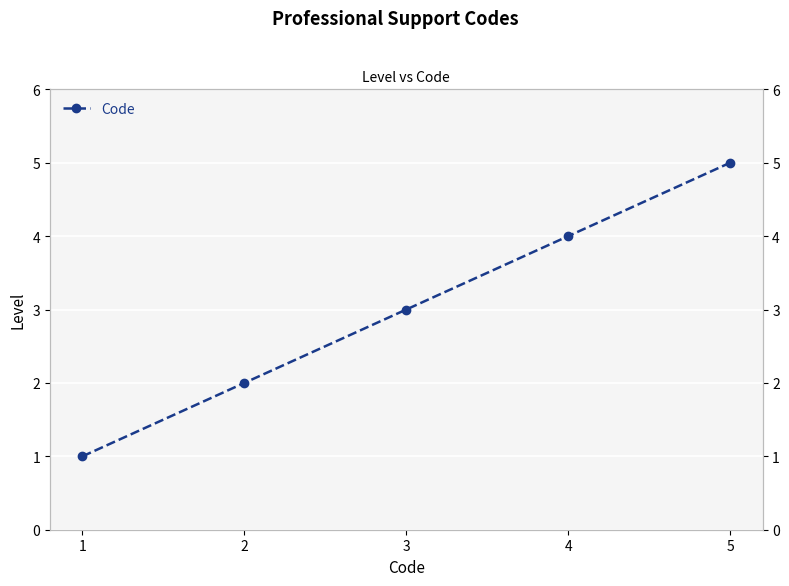

Is this an area chart (filled region under the line)?

No